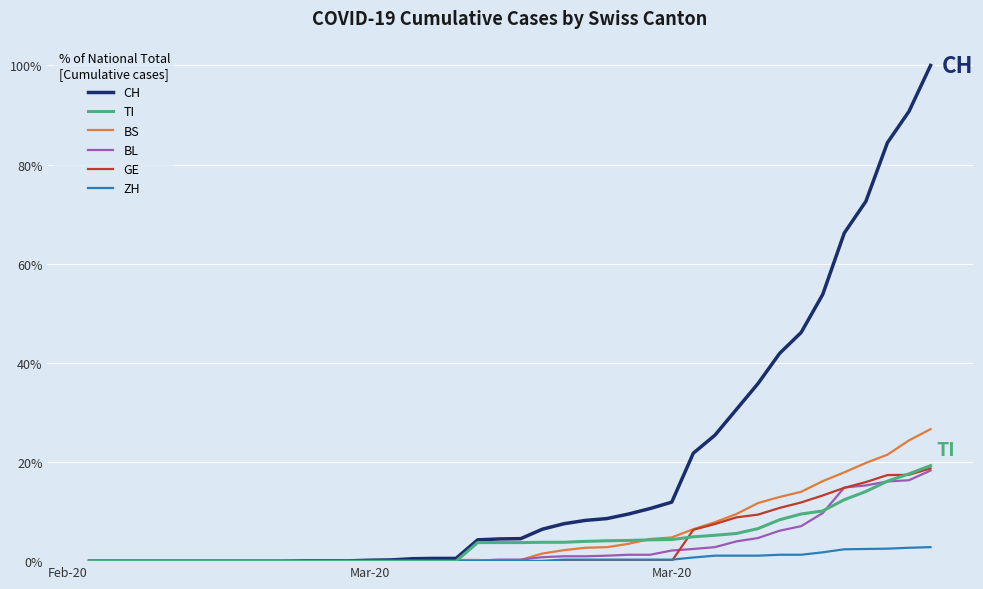

Which series has the largest range (max minus min)?

CH